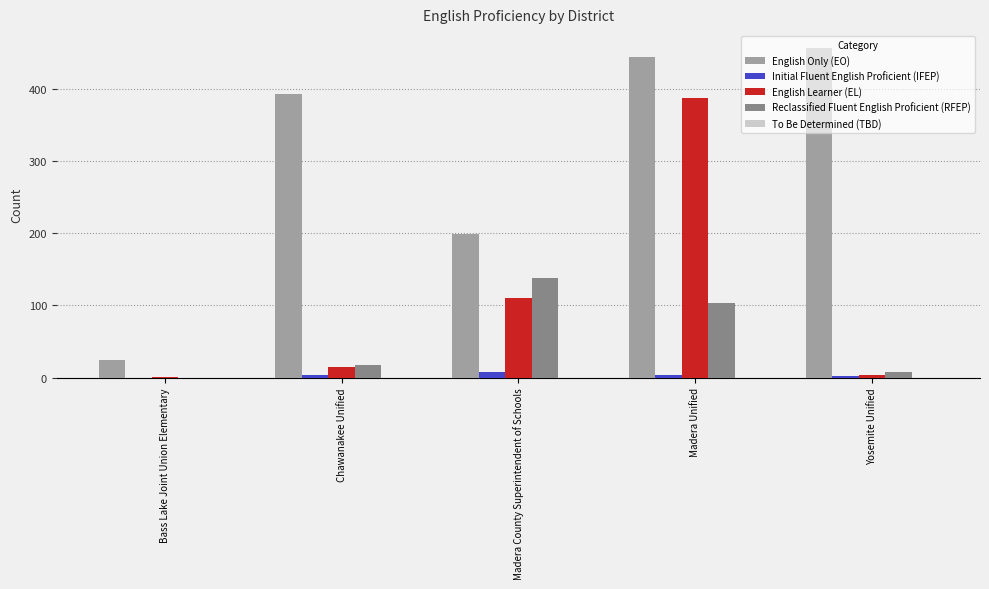

Count the number of categories in the chart.

5